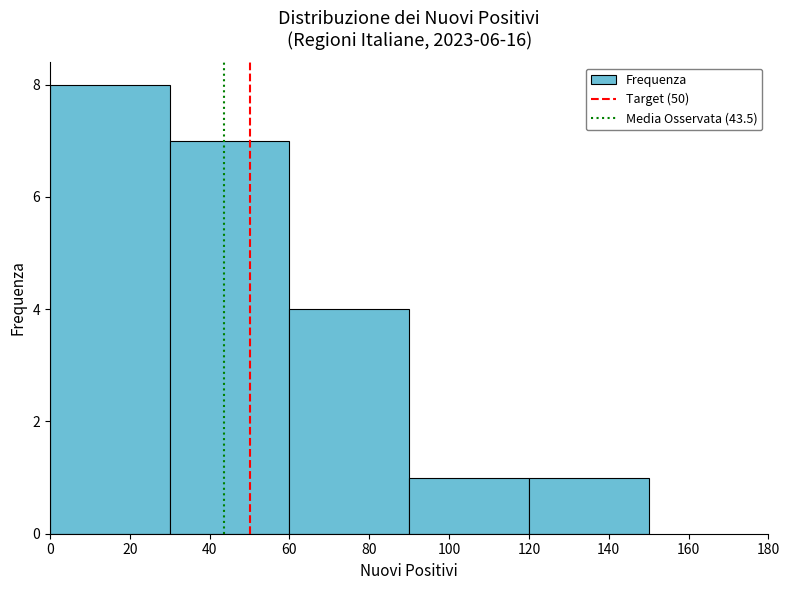

Over which range of the x-axis is the bar tallest?

0 to 30